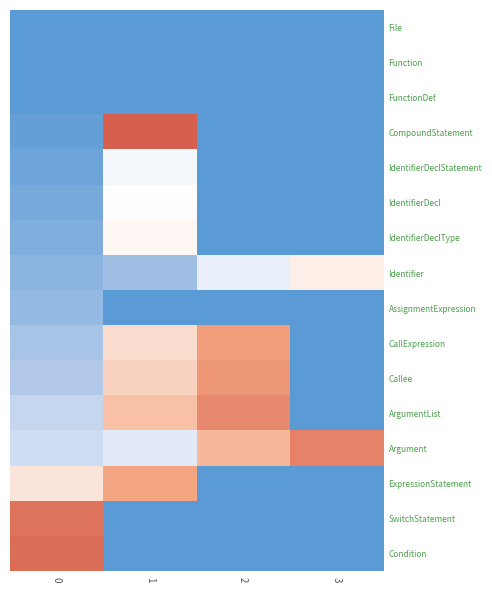

What is the spread (max minus min) of values at 3?

1200149